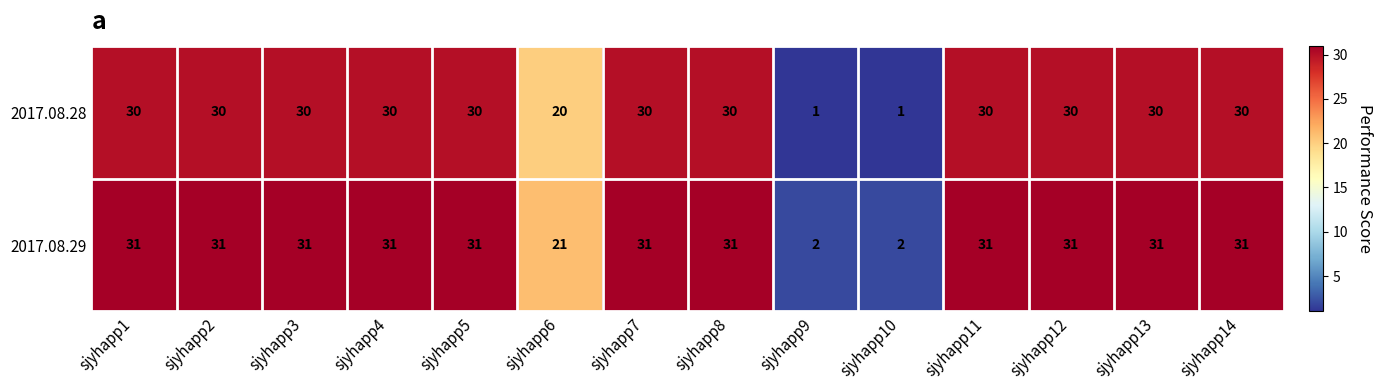

List the series in order of their peak value, highest first.

2017.08.29, 2017.08.28